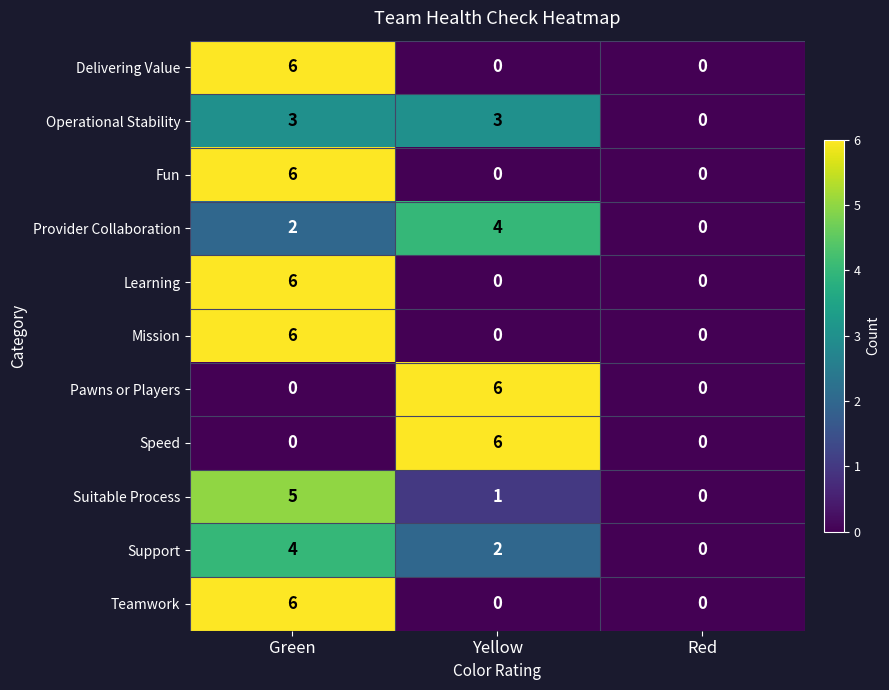

How many positive values does the Learning series have?

1